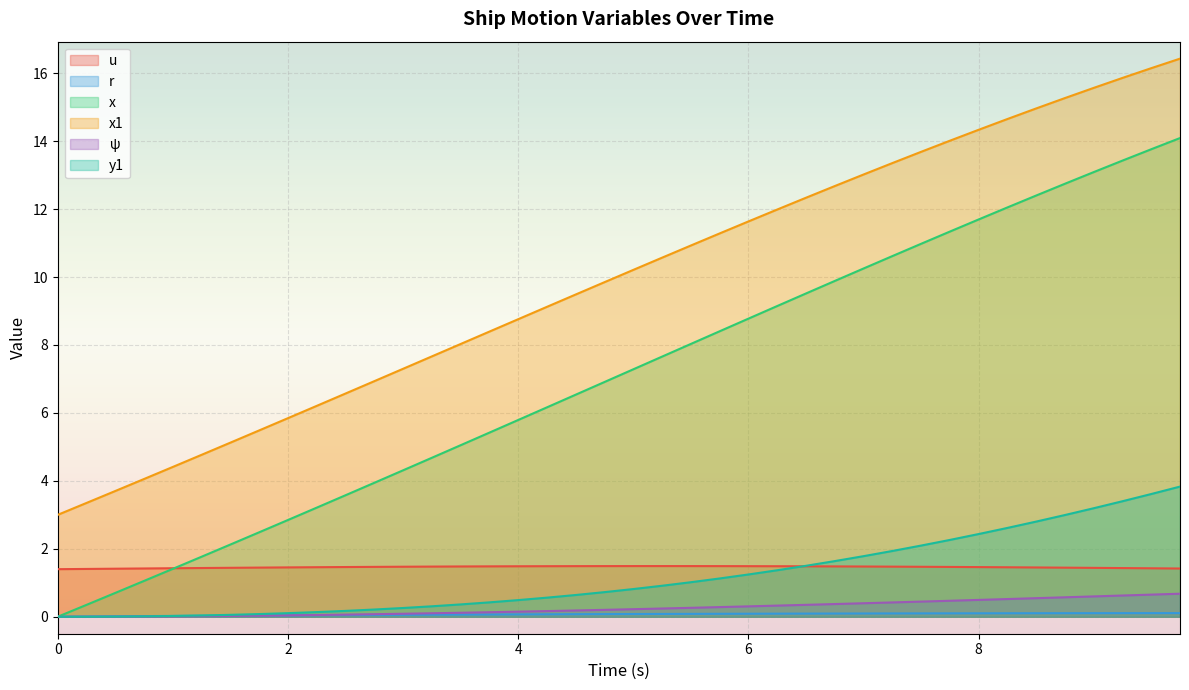

Reading left to right, transcribe all the data shown in this chart.

u: 1.4	1.4	1.4	1.4	1.4	1.4	1.4	1.4	1.5	1.5	1.5	1.5	1.5	1.5	1.5	1.5	1.5	1.5	1.5	1.5	1.5	1.5	1.5	1.5	1.5	1.5	1.5	1.5	1.5	1.5	1.5	1.5	1.5	1.5	1.5	1.4	1.4	1.4	1.4	1.4
r: 0.0	0.0	0.0	0.0	0.0	0.0	0.0	0.0	0.0	0.0	0.0	0.1	0.1	0.1	0.1	0.1	0.1	0.1	0.1	0.1	0.1	0.1	0.1	0.1	0.1	0.1	0.1	0.1	0.1	0.1	0.1	0.1	0.1	0.1	0.1	0.1	0.1	0.1	0.1	0.1
x: 0.0	0.3	0.7	1.1	1.4	1.8	2.1	2.5	2.8	3.2	3.6	3.9	4.3	4.7	5.0	5.4	5.8	6.2	6.5	6.9	7.3	7.7	8.0	8.4	8.8	9.1	9.5	9.9	10.2	10.6	11.0	11.3	11.7	12.0	12.4	12.7	13.1	13.4	13.8	14.1
x1: 3.0	3.4	3.7	4.1	4.4	4.8	5.1	5.5	5.8	6.2	6.6	6.9	7.3	7.7	8.0	8.4	8.8	9.1	9.5	9.8	10.2	10.6	10.9	11.3	11.6	12.0	12.3	12.7	13.0	13.4	13.7	14.0	14.3	14.6	15.0	15.3	15.6	15.9	16.1	16.4
psi: 0.0	0.0	0.0	0.0	0.0	0.0	0.0	0.0	0.0	0.1	0.1	0.1	0.1	0.1	0.1	0.1	0.1	0.2	0.2	0.2	0.2	0.2	0.3	0.3	0.3	0.3	0.4	0.4	0.4	0.4	0.4	0.5	0.5	0.5	0.5	0.6	0.6	0.6	0.7	0.7
y1: 0.0	0.0	0.0	0.0	0.0	0.0	0.1	0.1	0.1	0.1	0.2	0.2	0.3	0.3	0.4	0.4	0.5	0.6	0.6	0.7	0.8	0.9	1.0	1.1	1.2	1.4	1.5	1.6	1.8	1.9	2.1	2.3	2.4	2.6	2.8	3.0	3.2	3.4	3.6	3.8